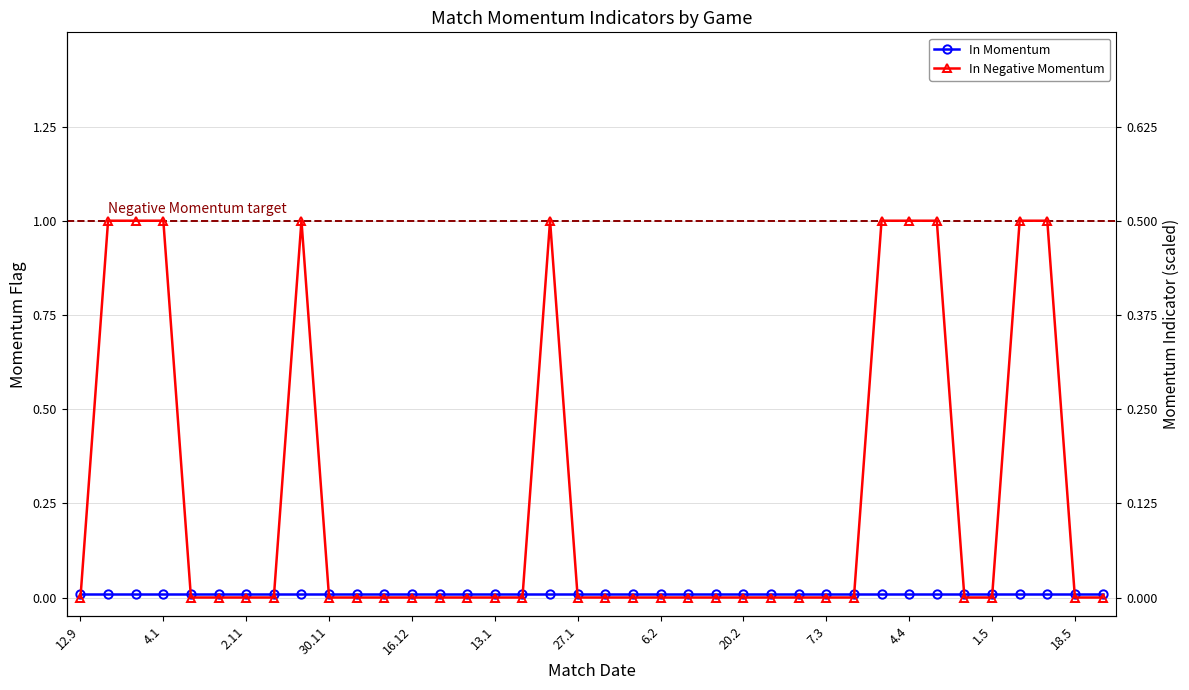

True or false: In Momentum and In Negative Momentum cross at least once.

True